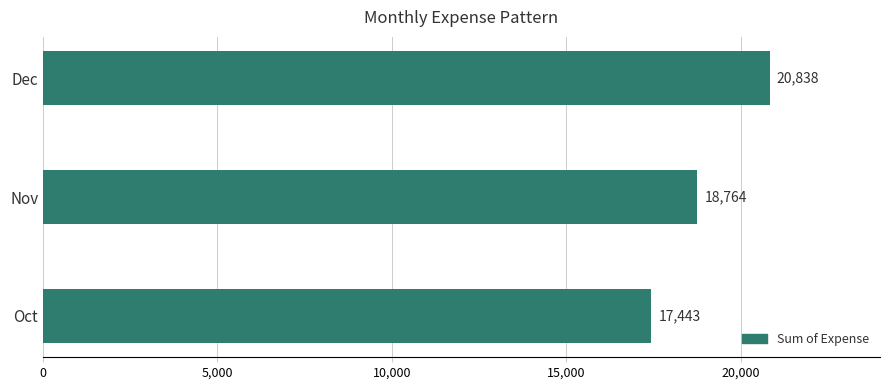

Rank the categories by value from lowest to highest.

Oct, Nov, Dec